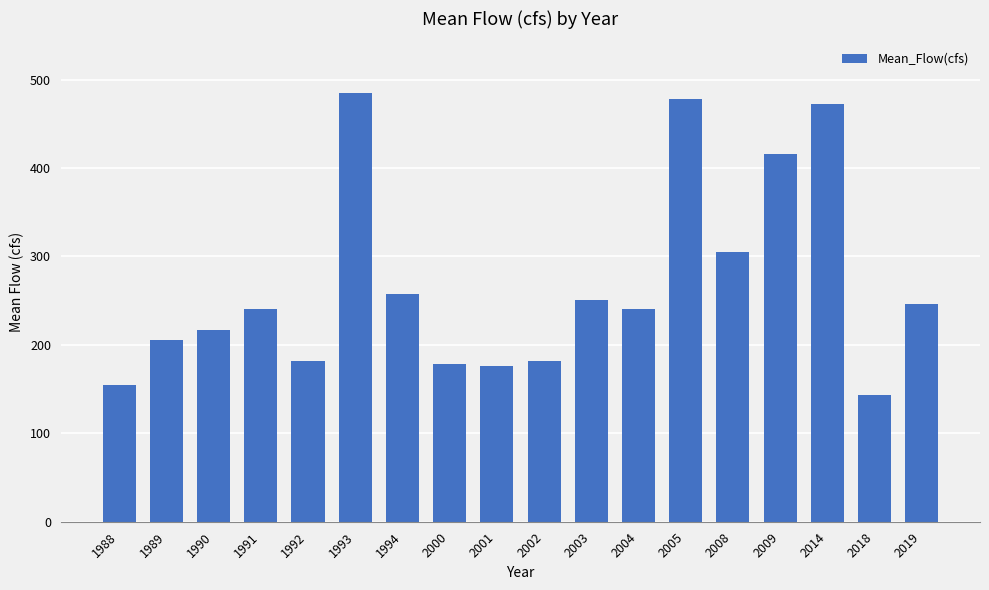

What is the difference between the second highest and second lowest values?

323.4